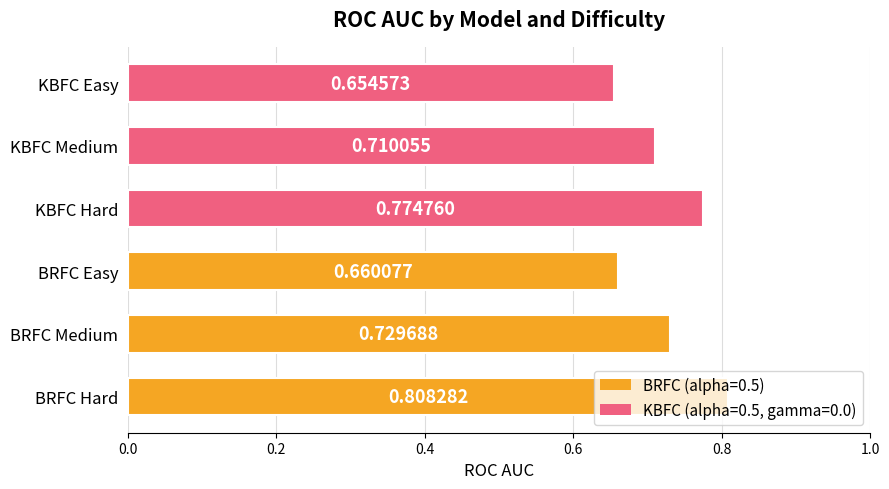

How many series are shown in this chart?

1